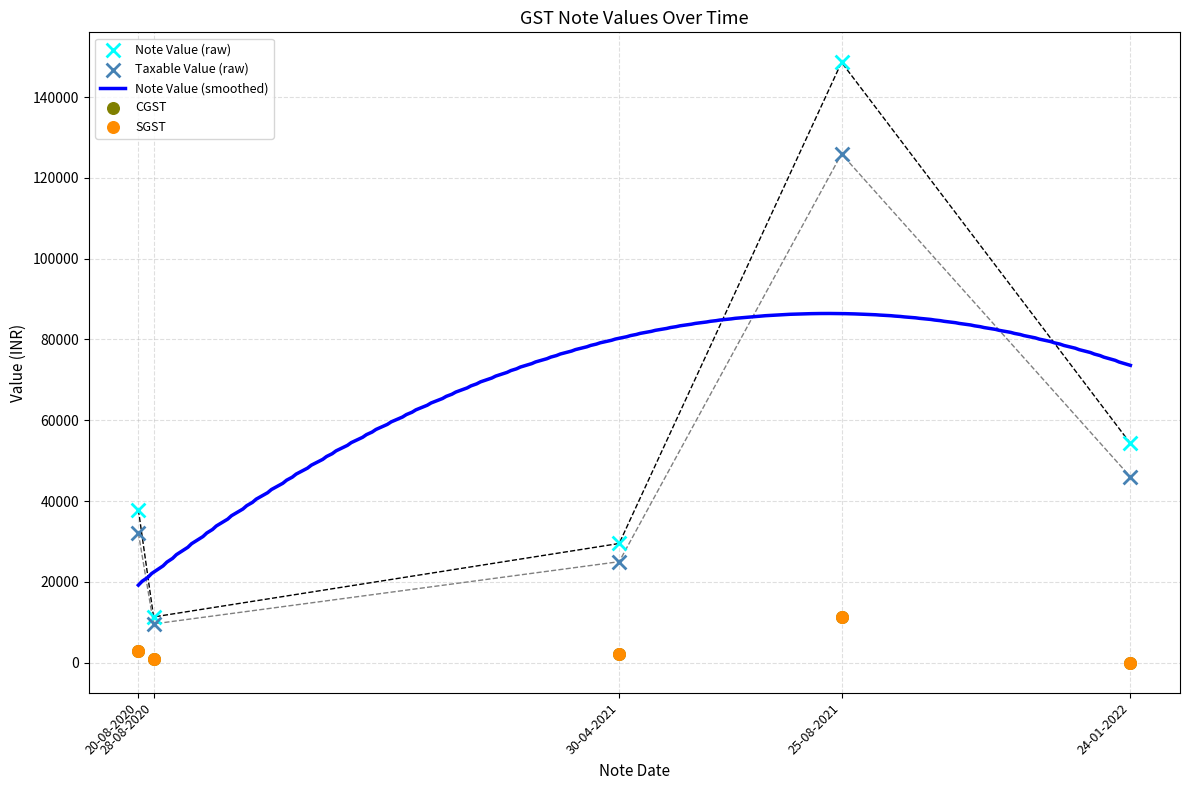

Which series contains the lowest Y value?

CGST